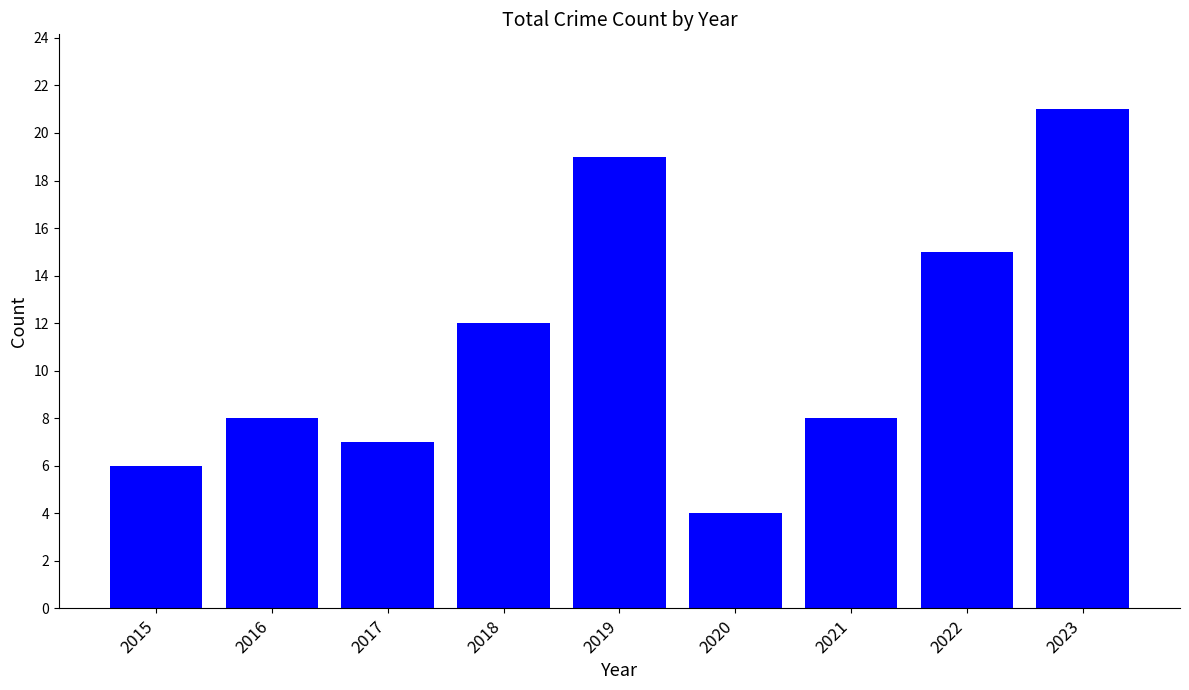

What is the value of the 2nd bar from the left?

8